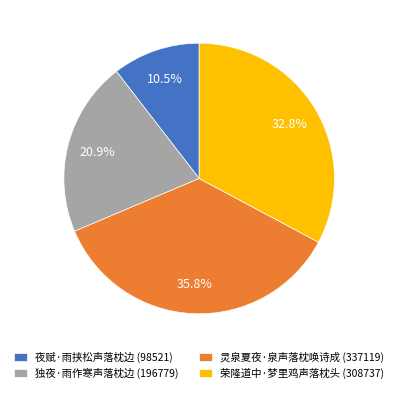

To the nearest percent, what portion does 独夜·雨作寒声落枕边 represent?

21%